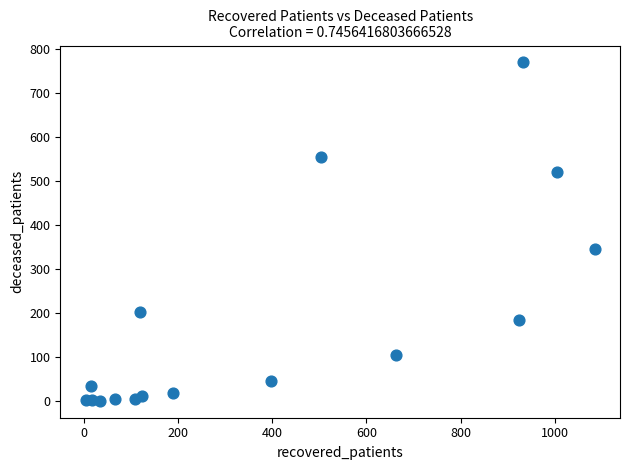

What Y value in the scatter plot is closest to 384?

346